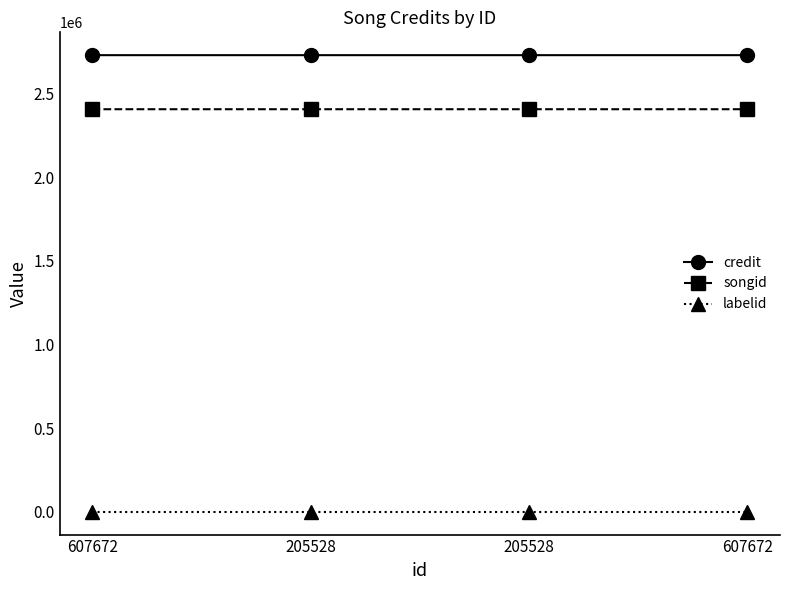

At which category is the sum across all series the highest?

205528